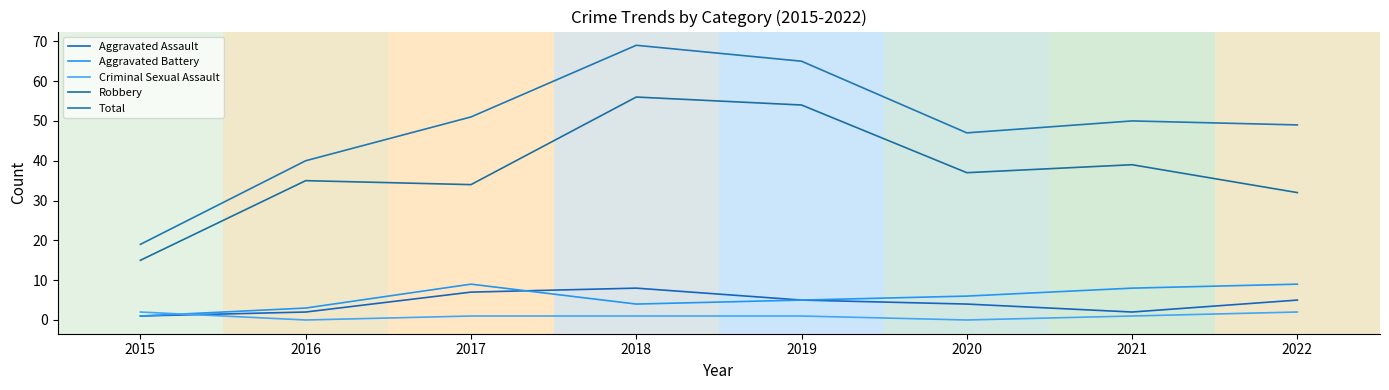

How many Aggravated Assault values are between 2 and 7?

6